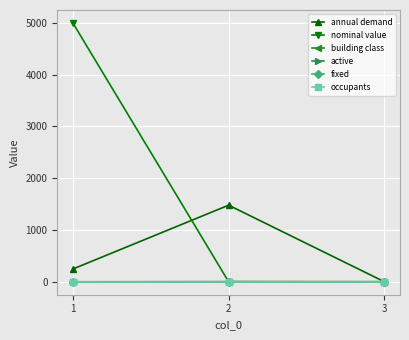

Which category has the lowest value in the nominal value series?

2